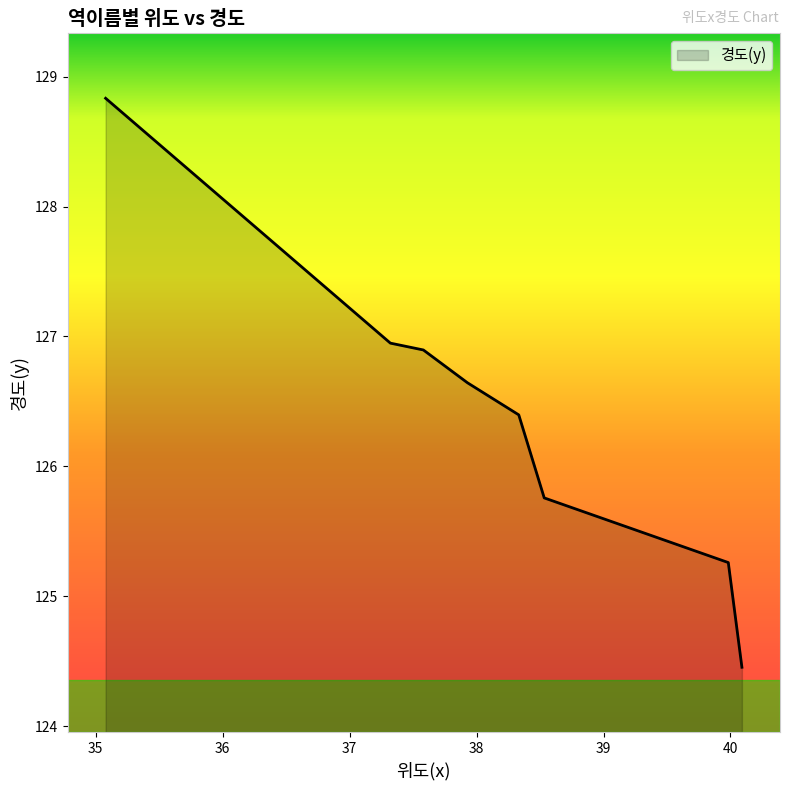

What is the average value?

126.4